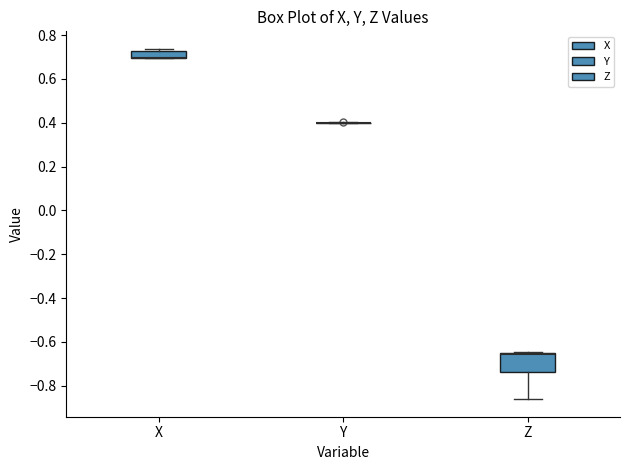

Reading left to right, read every box against the y-axis: the position of its median line, the range the box covers, and the ends of its whiskers. The values are not printed on the chart, so give them approximately, as read against the axis.

X: median 0.70 (drawn on the box's lower edge), box 0.70 to 0.72, whiskers 0.70 to 0.74
Y: box collapsed to a line at 0.40, whiskers 0.40 to 0.40
Z: median -0.66 (drawn on the box's upper edge), box -0.74 to -0.64, whiskers -0.86 to -0.64